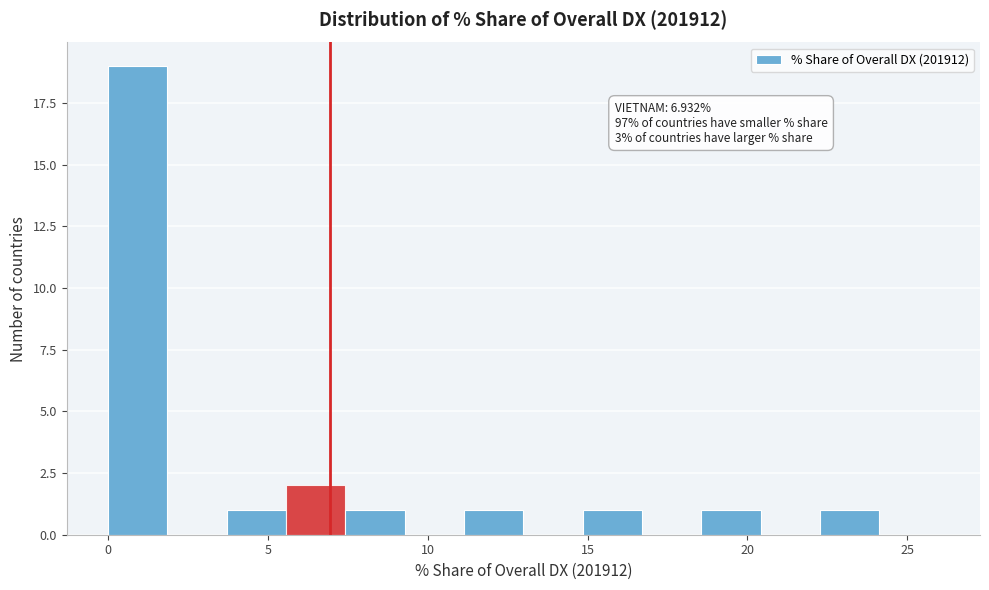

Read against the x-axis, roughly where is the centre of the tallest bar?

1.0